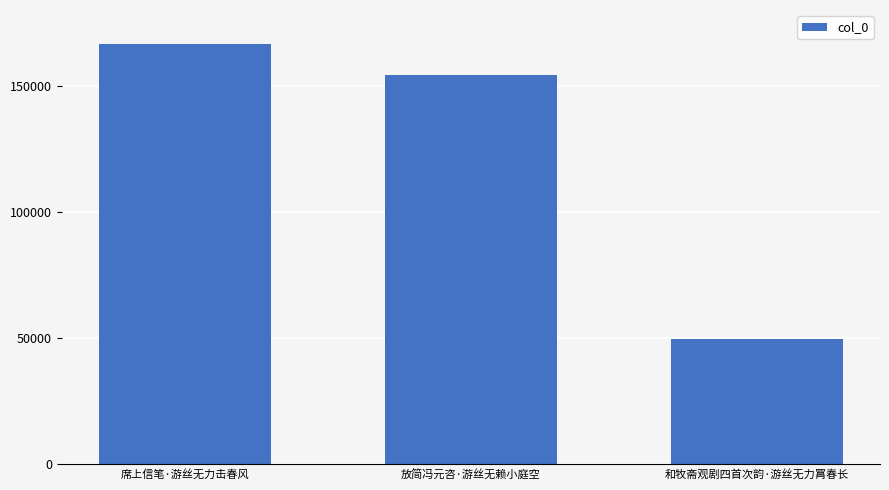

Reading left to right, transcribe all the data shown in this chart.

166687	154268	49482